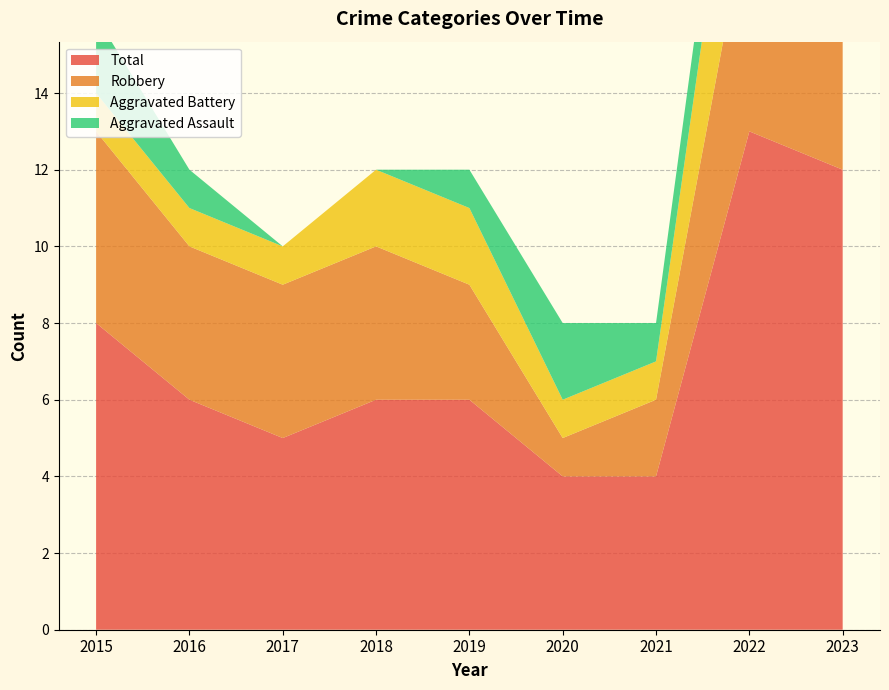

Reading left to right, extract all data points from this chart.

Aggravated Assault: 2	1	0	0	1	2	1	2	2
Aggravated Battery: 1	1	1	2	2	1	1	5	3
Robbery: 5	4	4	4	3	1	2	6	6
Total: 8	6	5	6	6	4	4	13	12